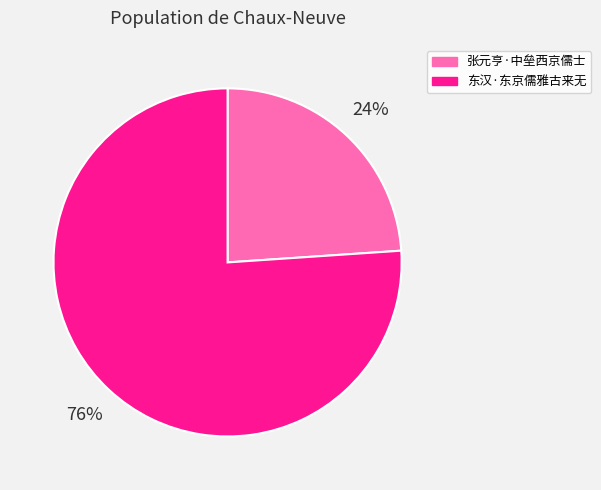

Combined, do 张元亨·中垒西京儒士 and 东汉·东京儒雅古来无 account for over 50%?

Yes